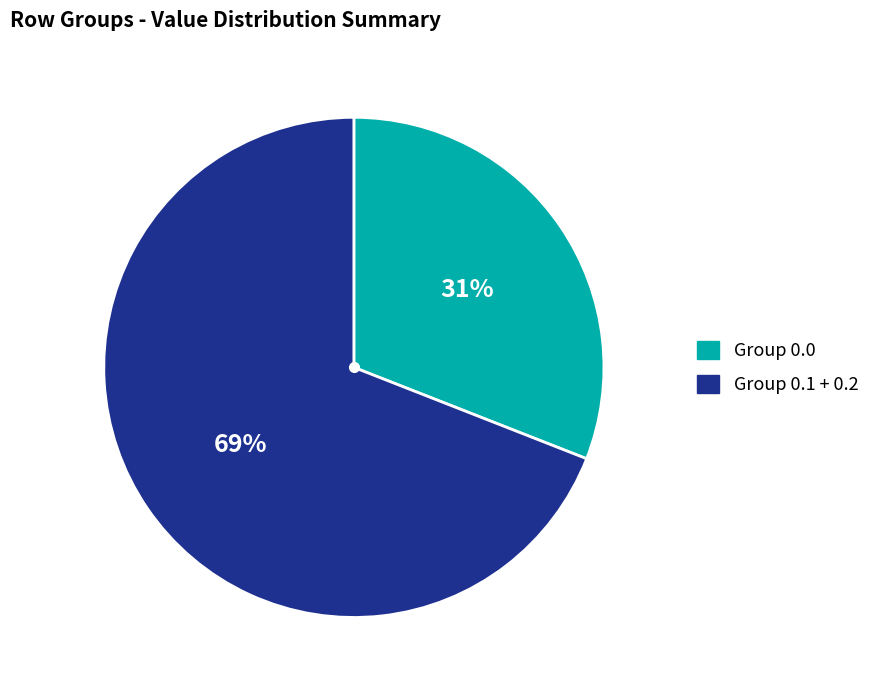

Is there any slice that represents more than half of the pie?

Yes